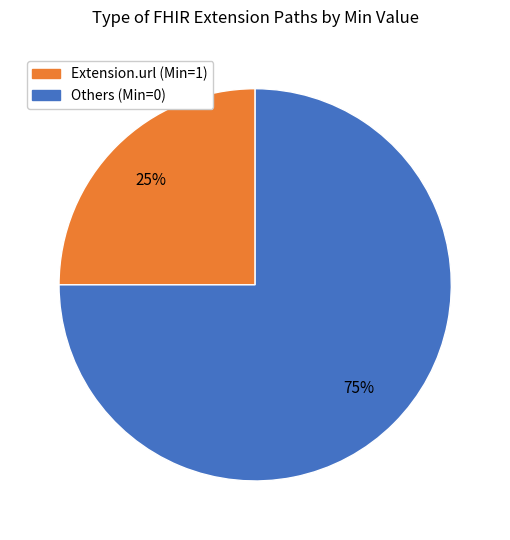

The Extension.url (Min=1) slice represents 25% of the pie. True or false?

True